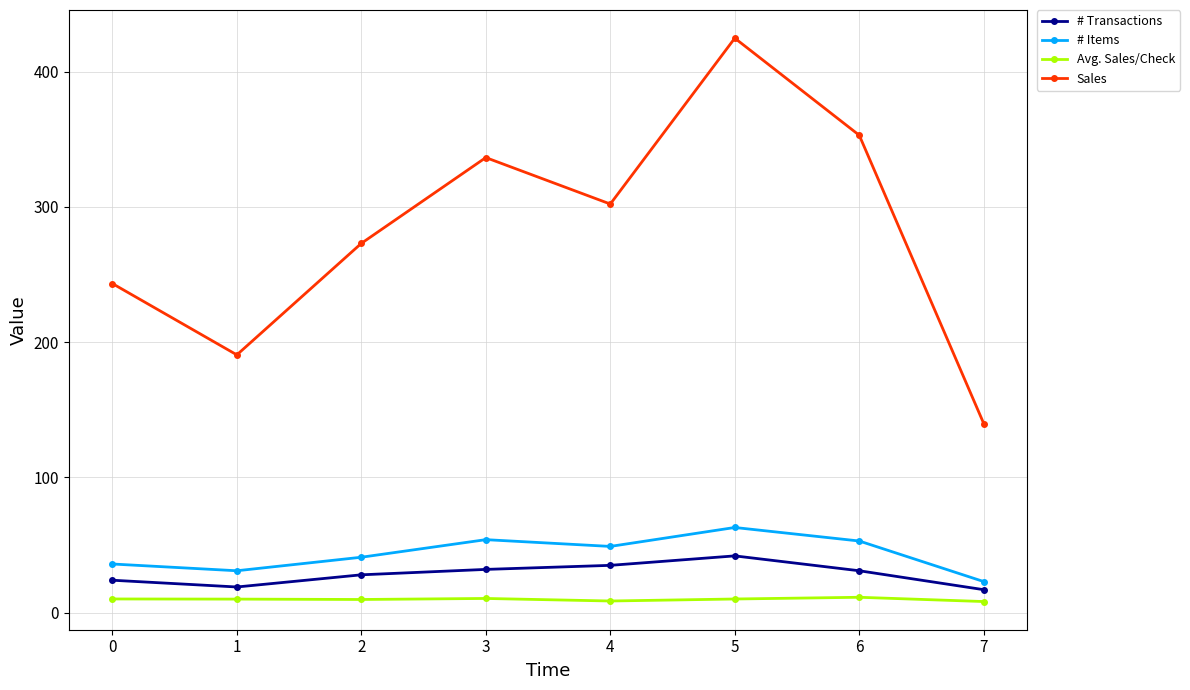

Which series changed the most between 0 and 7?

Sales